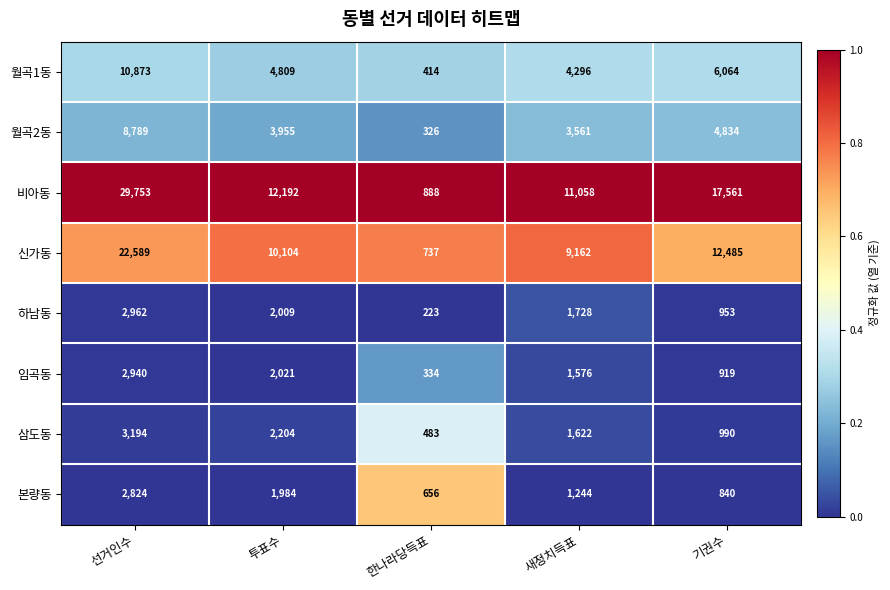

Count the number of categories in the chart.

5